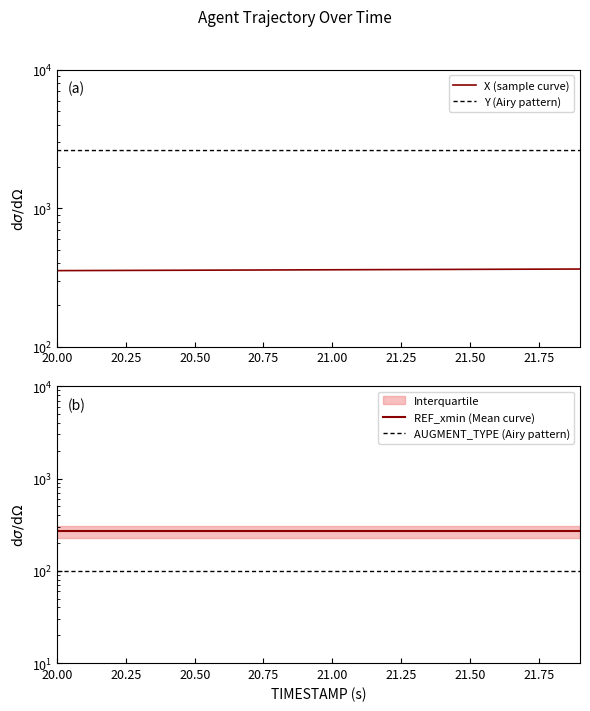

How many lines are shown in the chart?

4